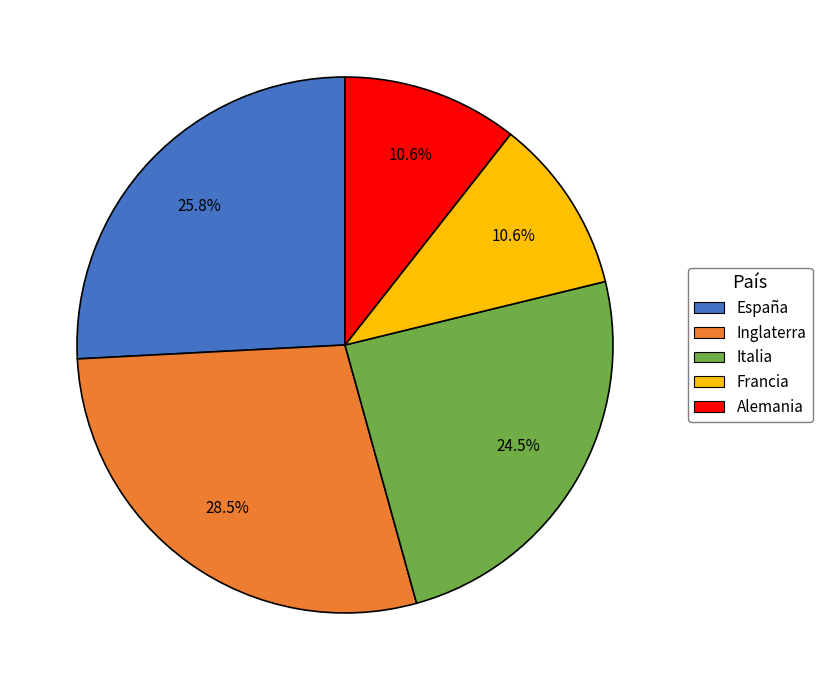

What percentage is the Francia slice, to the nearest percent?

11%